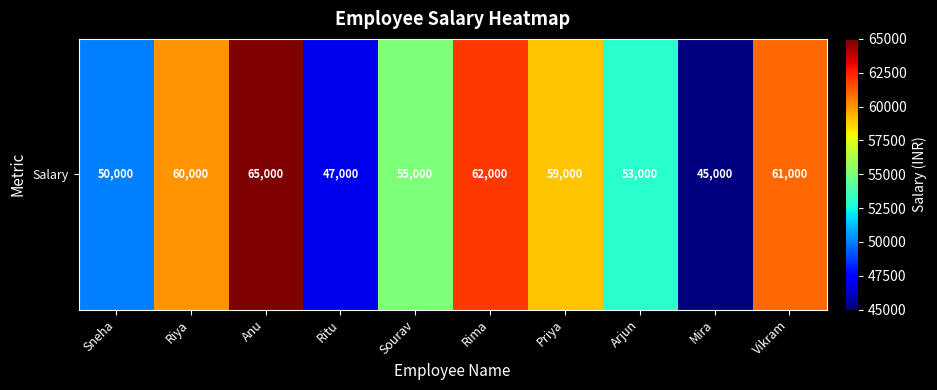

What value does the data have at Ritu, to the nearest 100?

47000